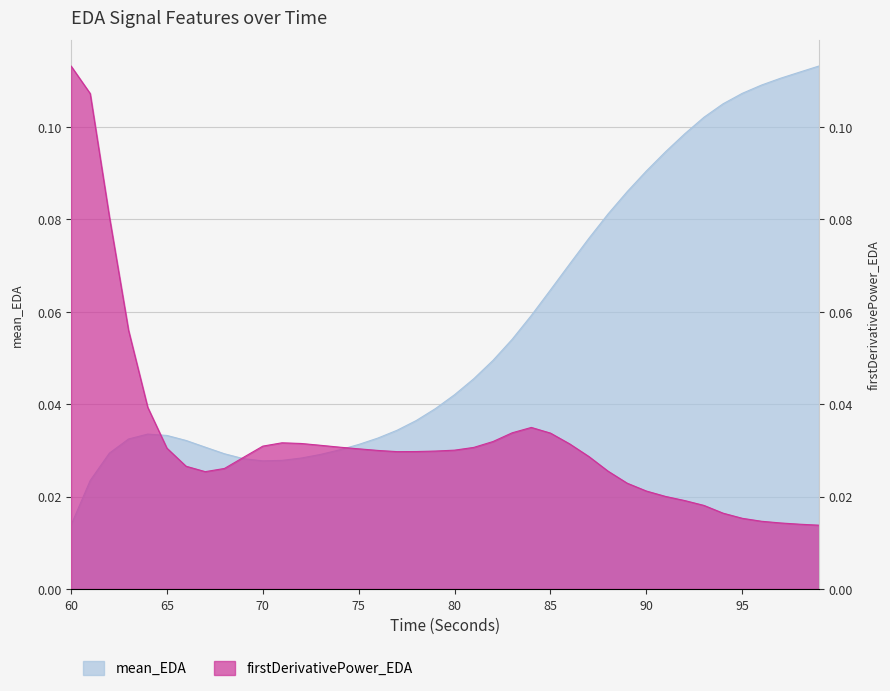

In mean_EDA, how many points are higher than both neighbors (excluding endpoints)?

1